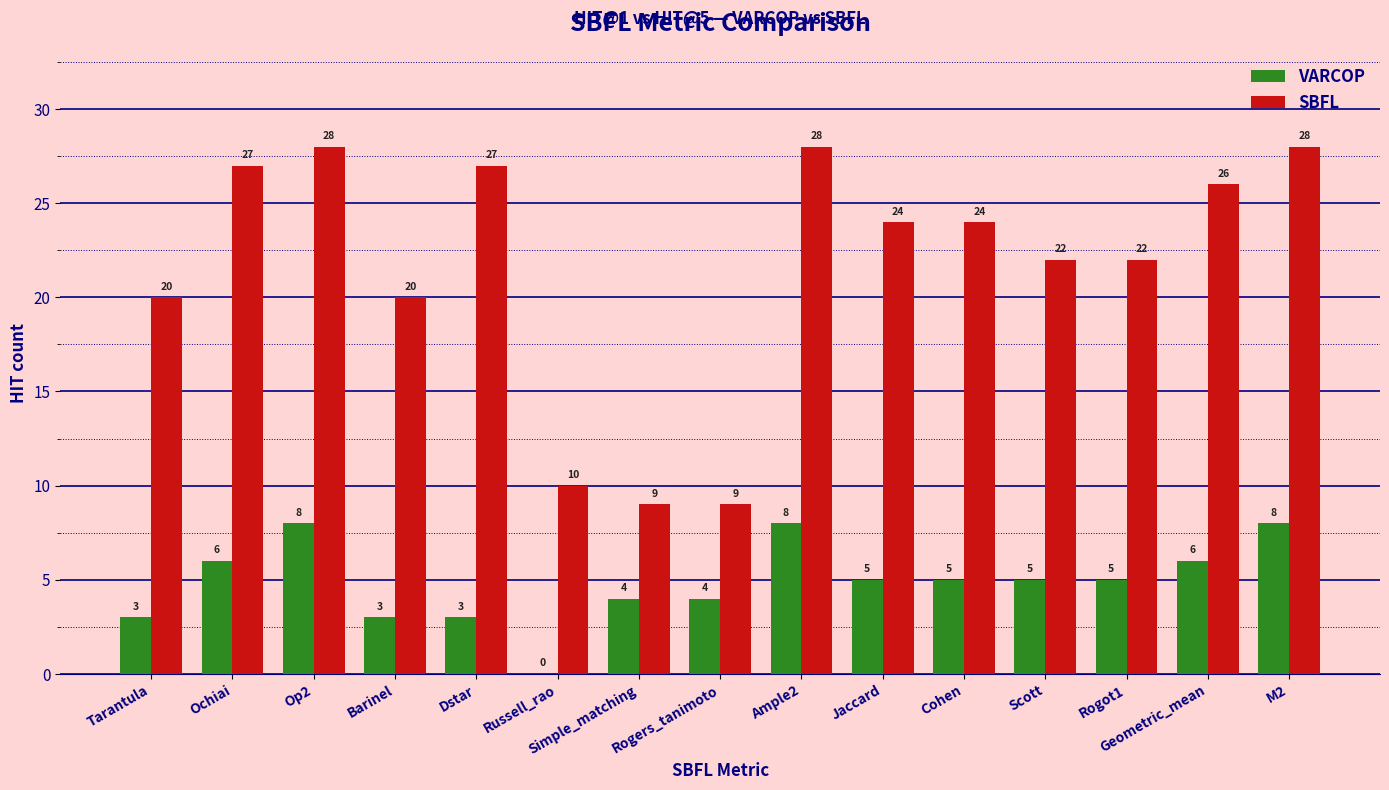

The value of SBFL at Rogers_tanimoto is 5. True or false?

False